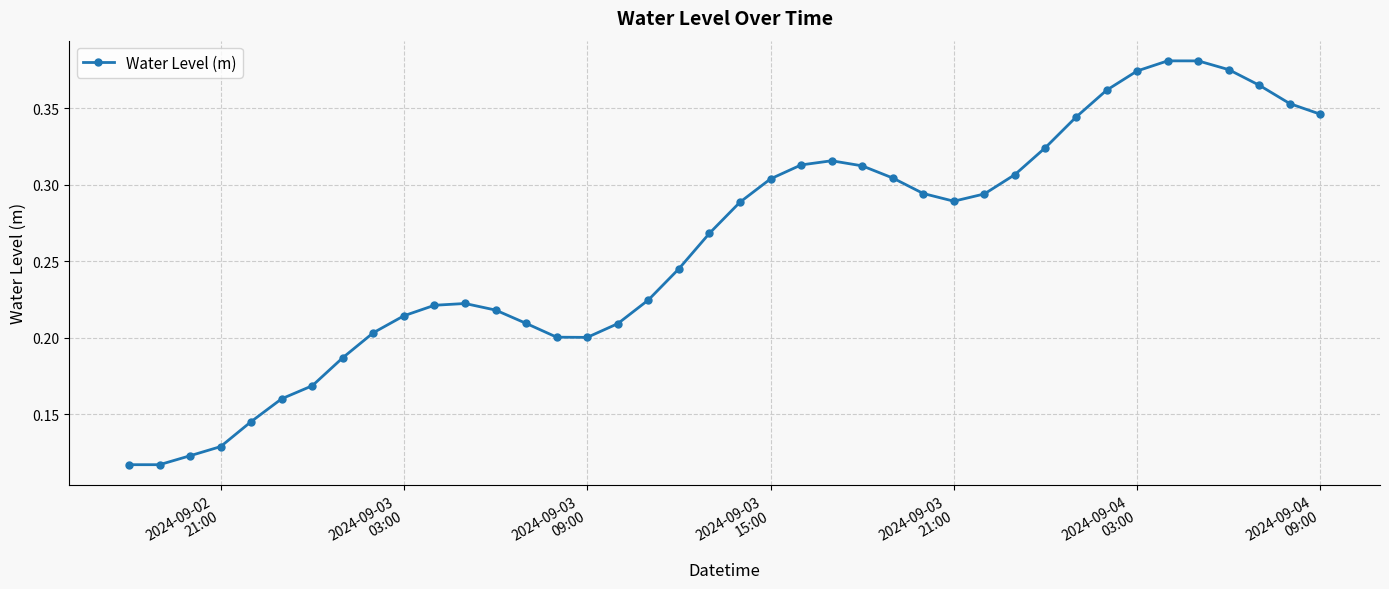

What is the sum of all values?

10.4